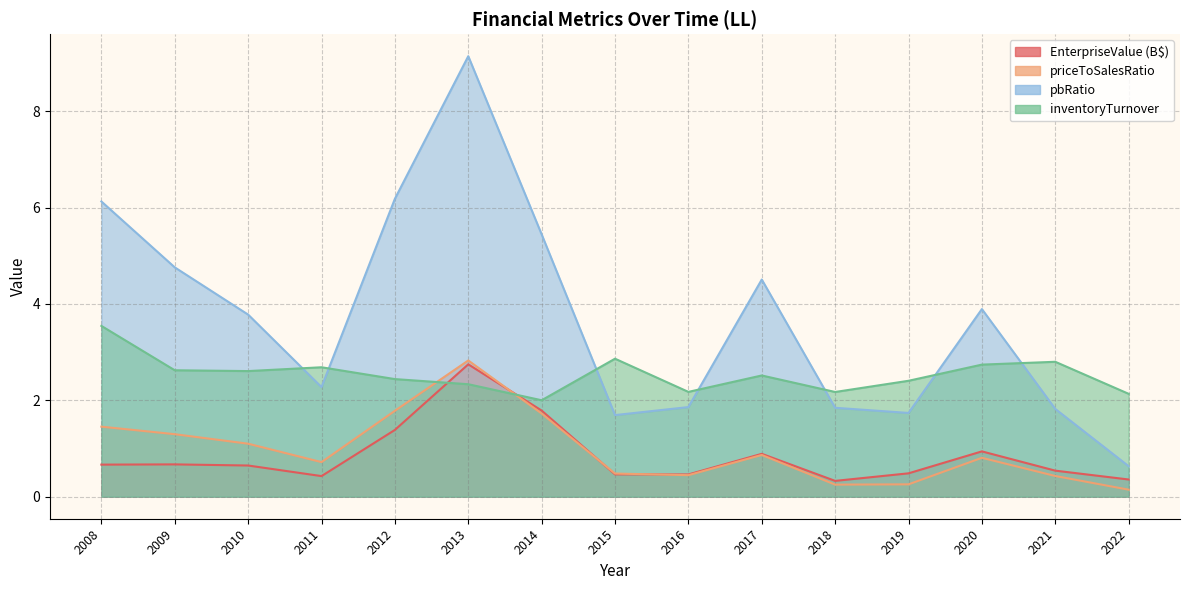

True or false: priceToSalesRatio and EnterpriseValue intersect in this chart.

True